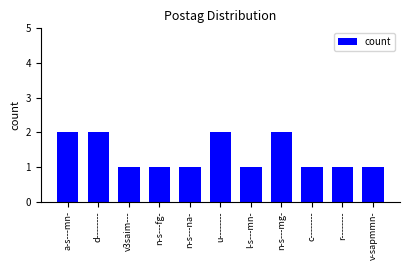

Reading left to right, list all the values displayed in this chart.

a-s---mn-=2	d--------=2	v3saim---=1	n-s---fg-=1	n-s---na-=1	u--------=2	l-s---mn-=1	n-s---mg-=2	c--------=1	r--------=1	v-sapmmn-=1